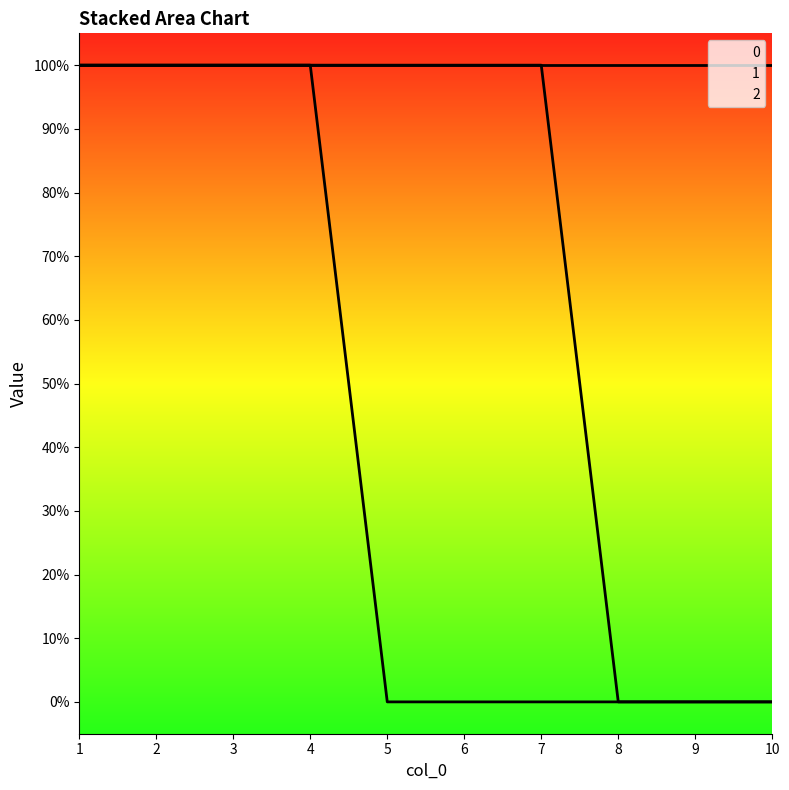

Which label corresponds to the smallest value in the chart?

5